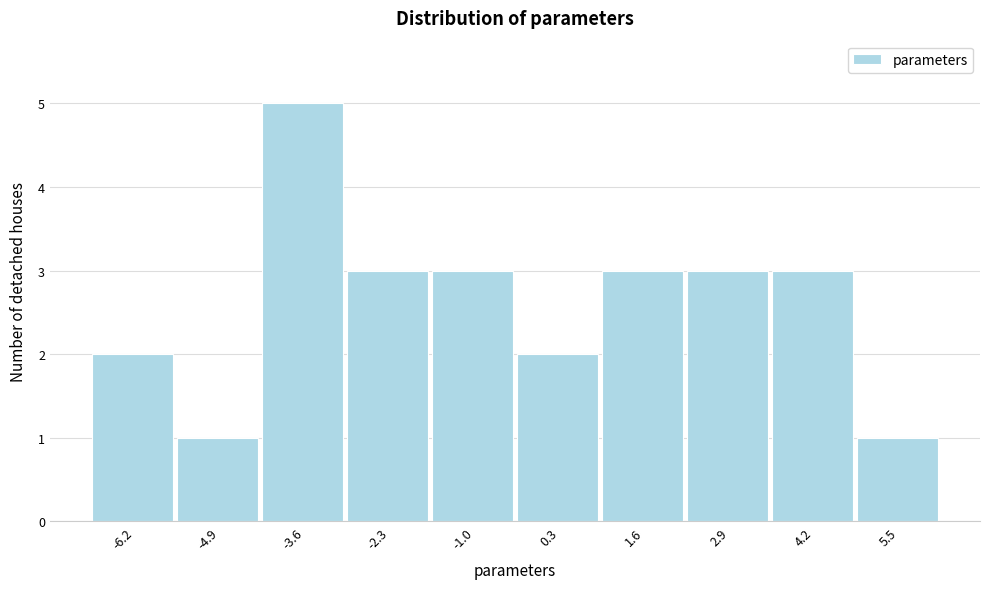

How tall is the bar that spans -6.8 to -5.6 on the x-axis? Neither the bar edges nor the heights are printed on the chart, so give them approximately, as read against the axes.

2